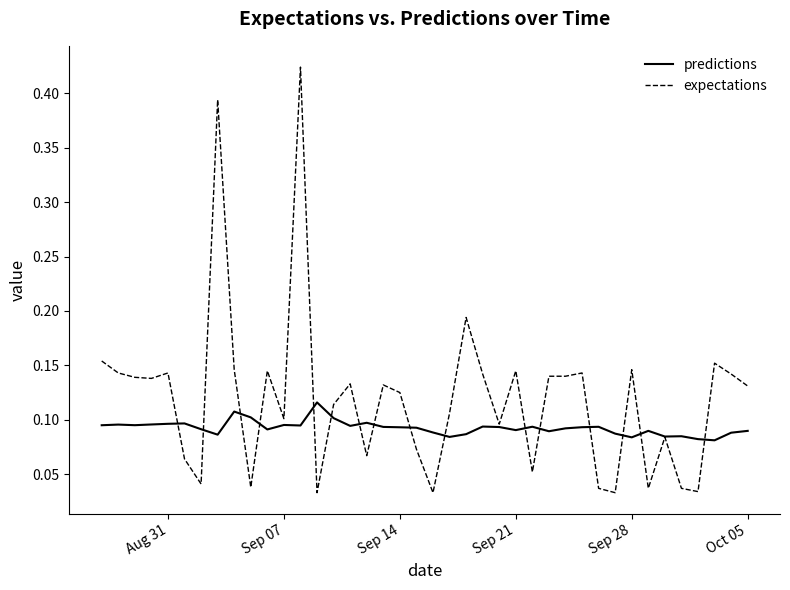

List the series in order of their overall mean, highest first.

expectations, predictions